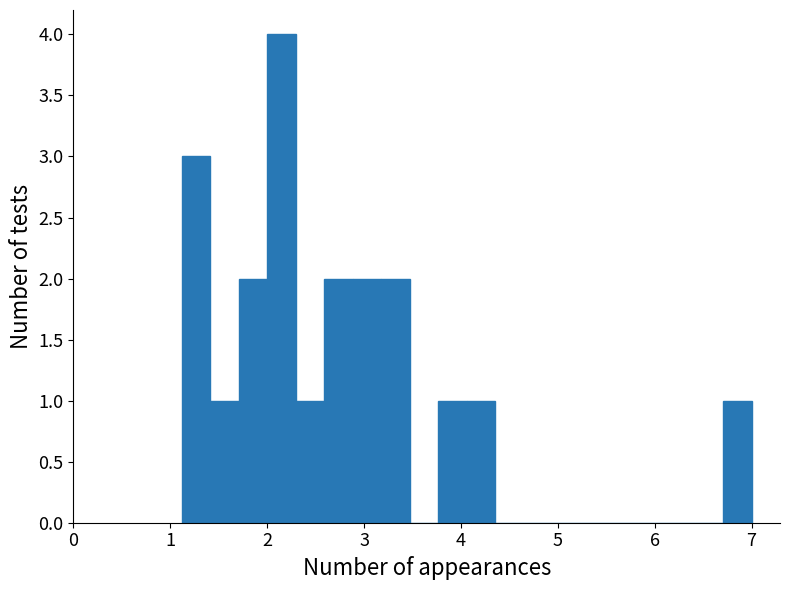

Read against the x-axis, roughly where is the centre of the tallest bar?

2.1